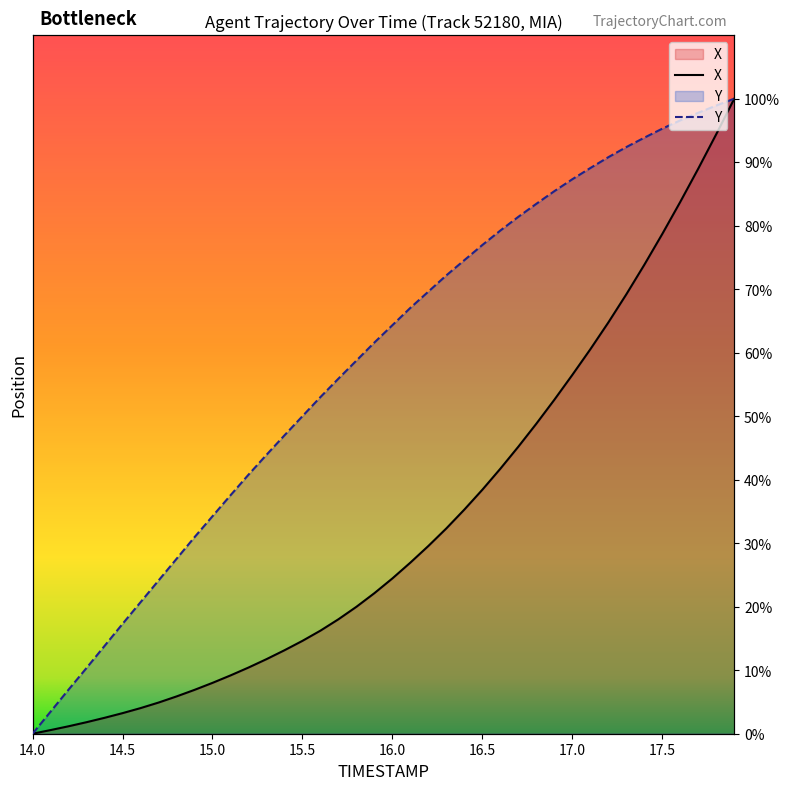

True or false: X and Y intersect in this chart.

False